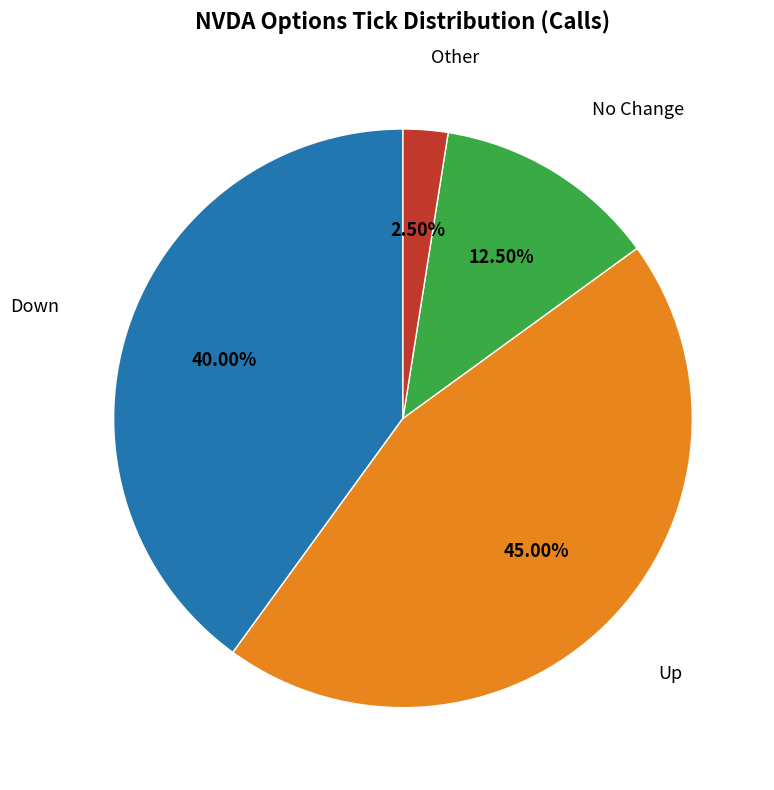

Is there any slice that represents more than half of the pie?

No